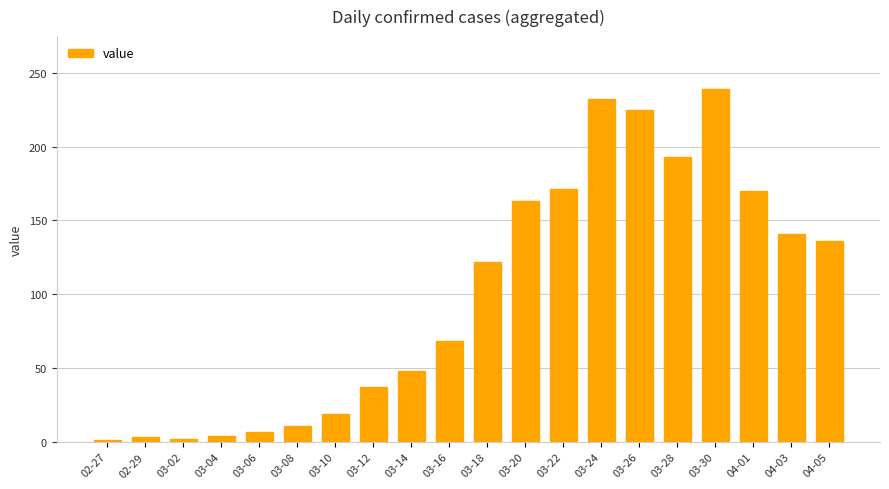

What value does the data have at 03-10, to the nearest 10?

20